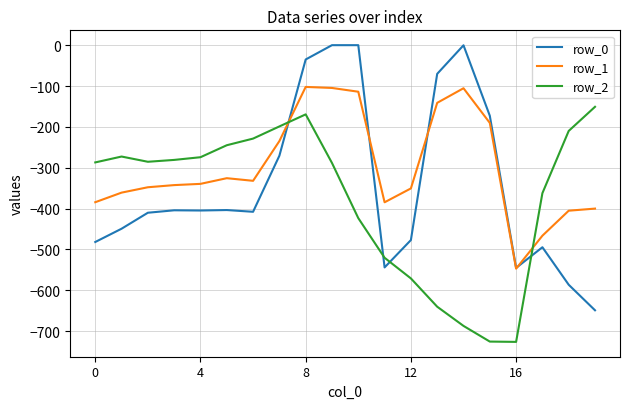

True or false: row_2 and row_1 cross at least once.

True